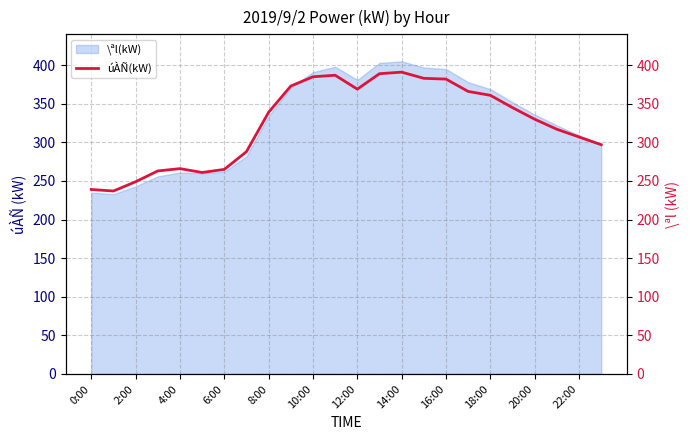

What is the maximum value for \ªl(kW)?

405